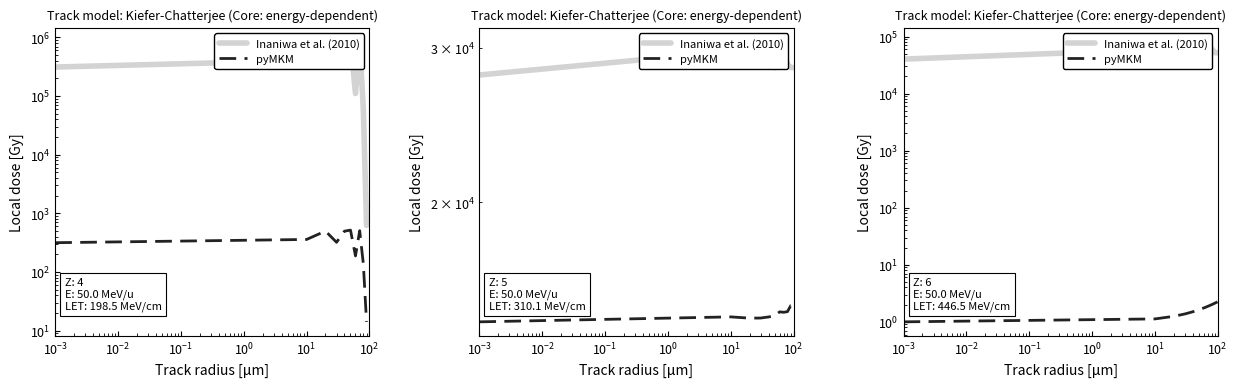

At how many categories does at least one series exceed 2629?

11